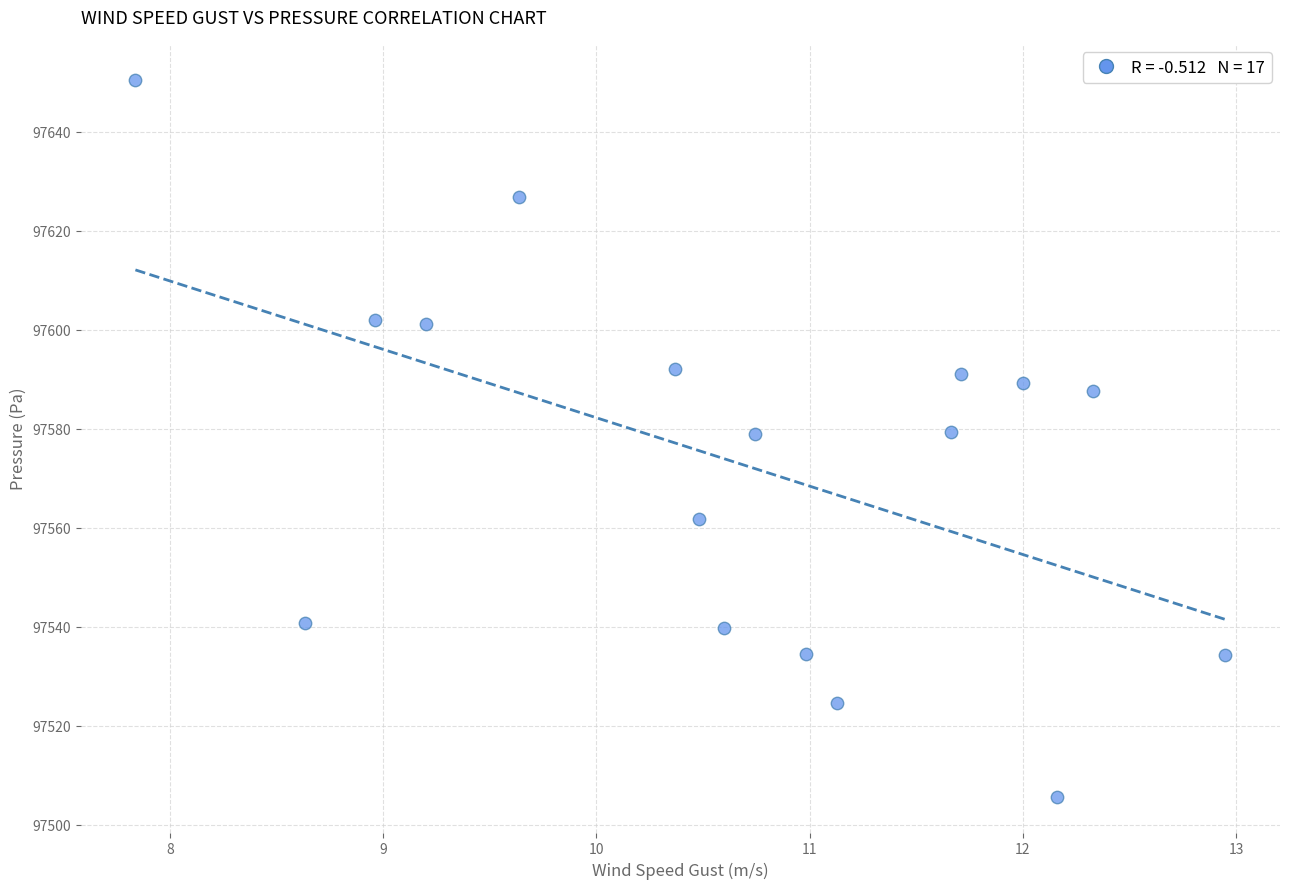

What is the range of X values (max minus min)?

5.1